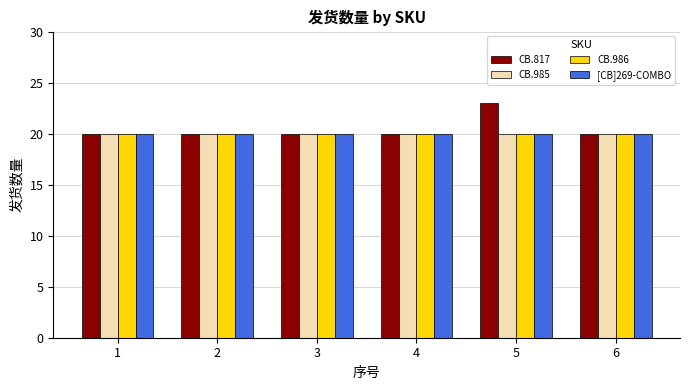

How many groups of bars are there?

6